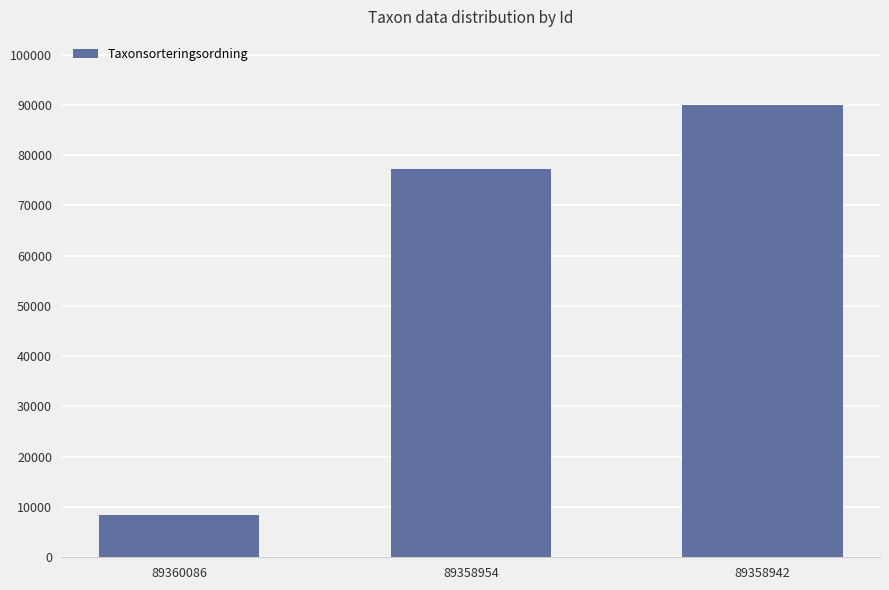

Read the value at 89358954, to the nearest 100.

77200